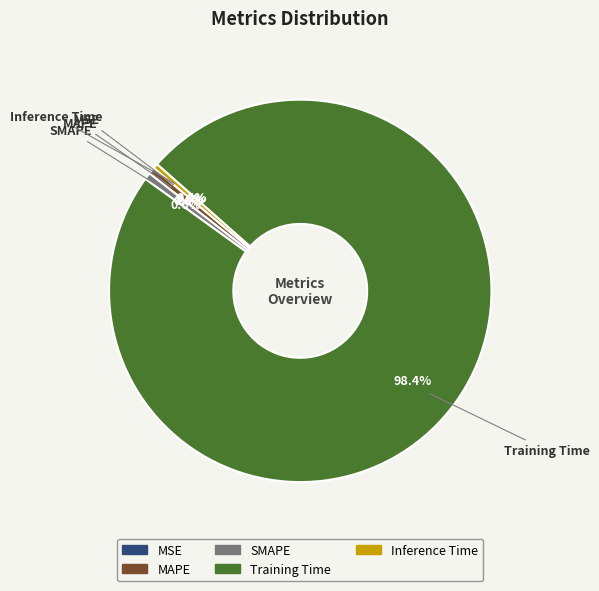

What is the majority slice?

Training Time